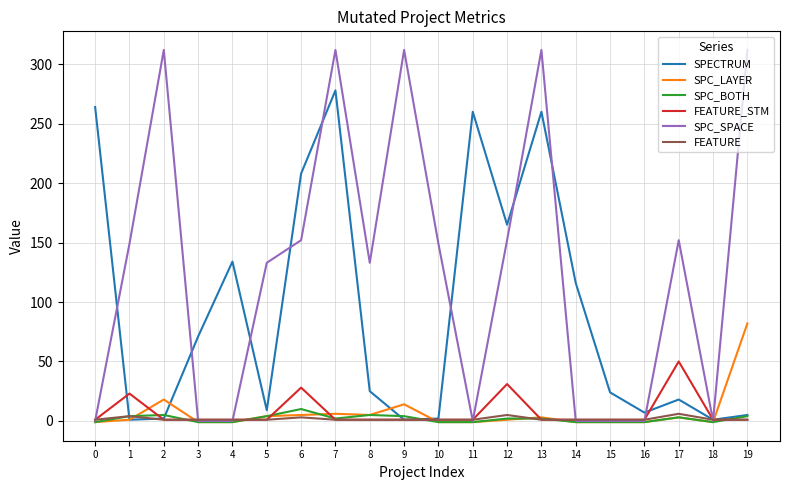

Between 0 and 6, which series saw the biggest shift?

SPC_SPACE